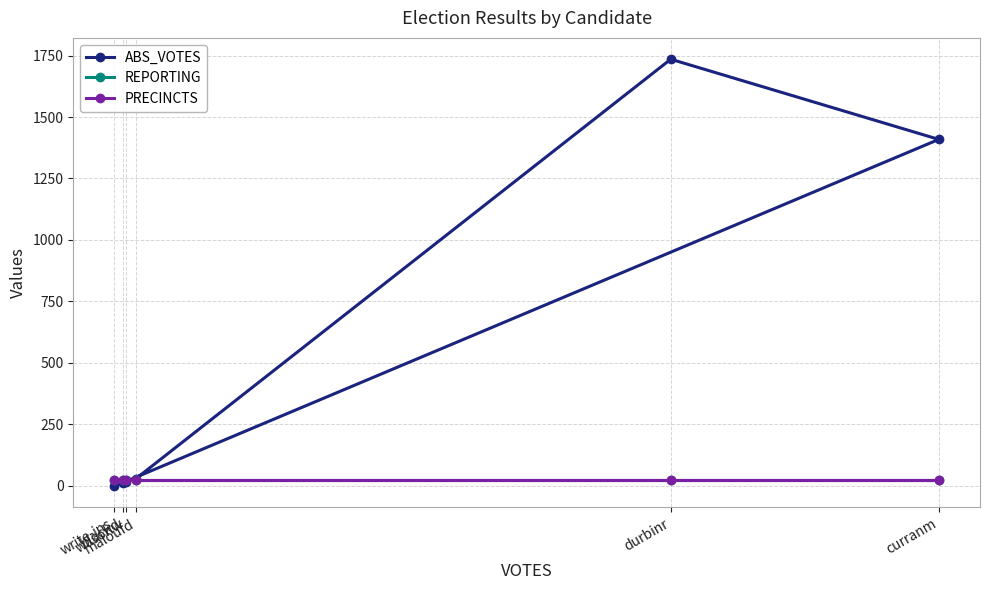

Is this an area chart (filled region under the line)?

No